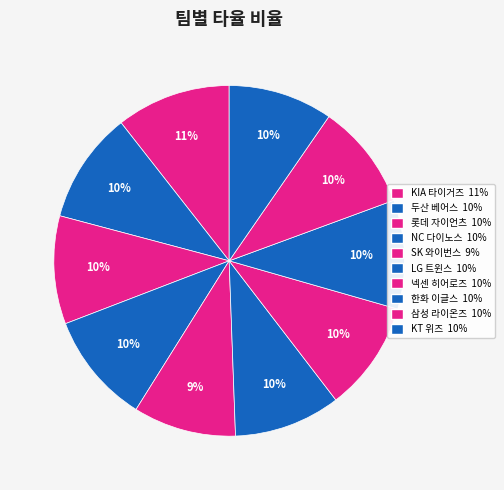

Between 롯데 자이언츠 and 두산 베어스, which is larger?

두산 베어스